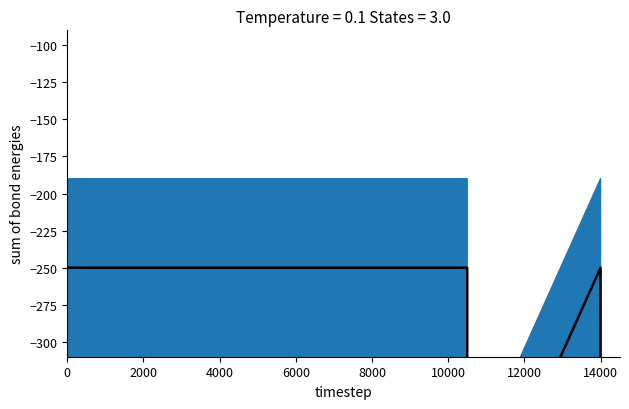

What is the label of the 4th point from the right?

14000